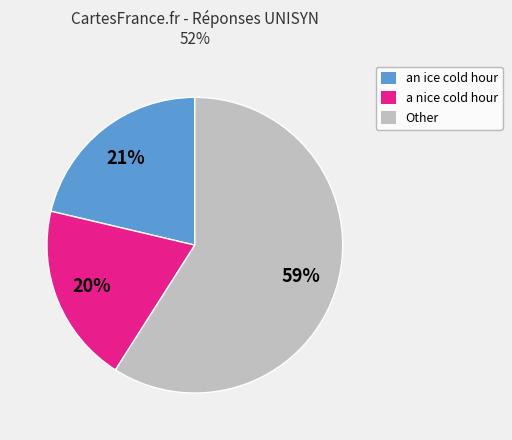

To the nearest percent, what percentage of the pie is a nice cold hour?

20%